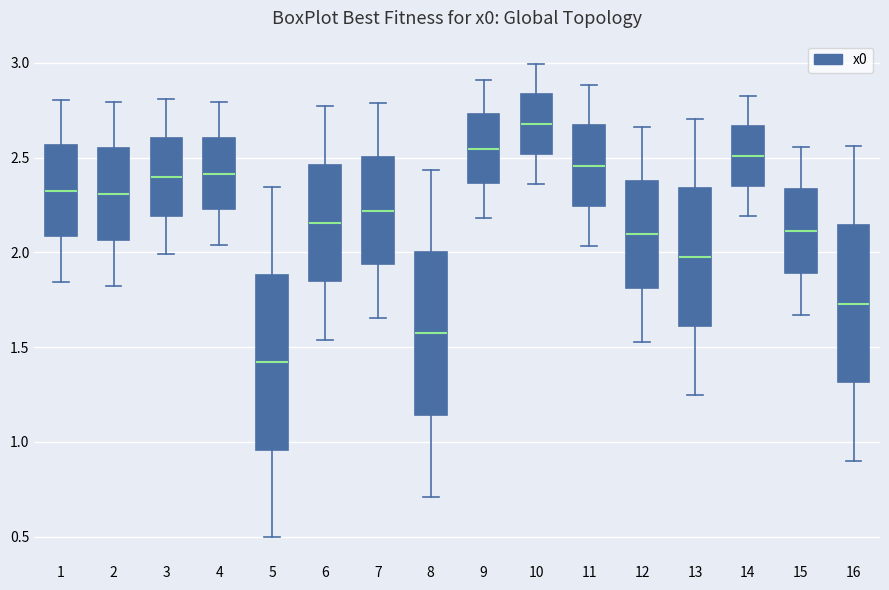

Which box has the highest median line?

10